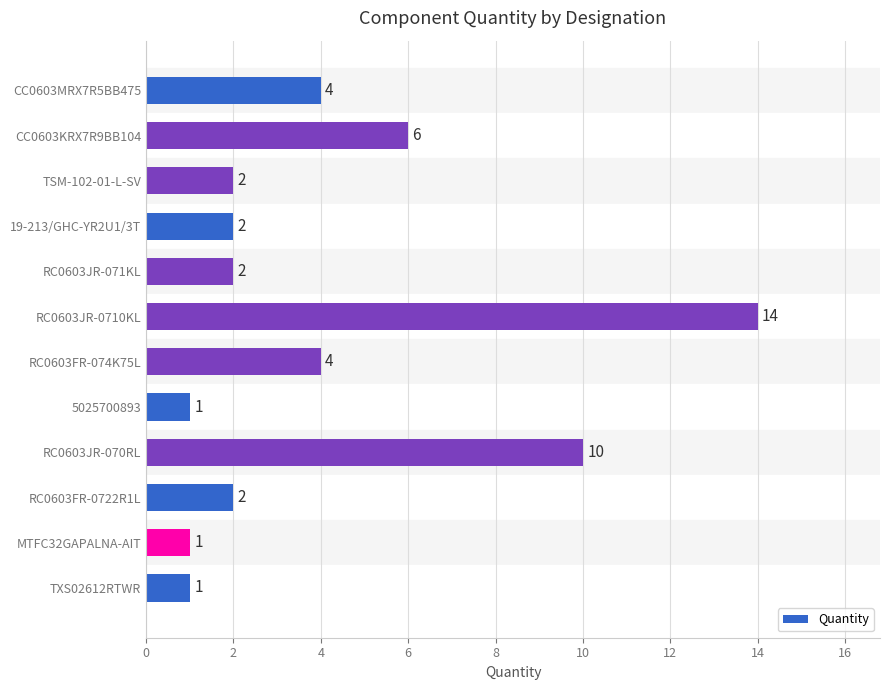

The value at MTFC32GAPALNA-AIT is 1. True or false?

True